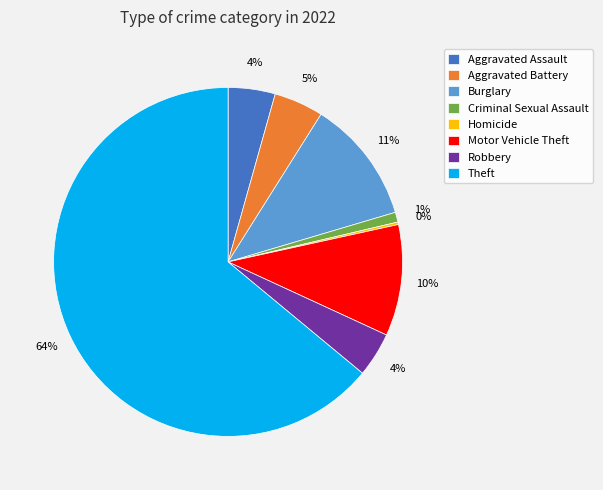

Which has a higher value, Criminal Sexual Assault or Robbery?

Robbery